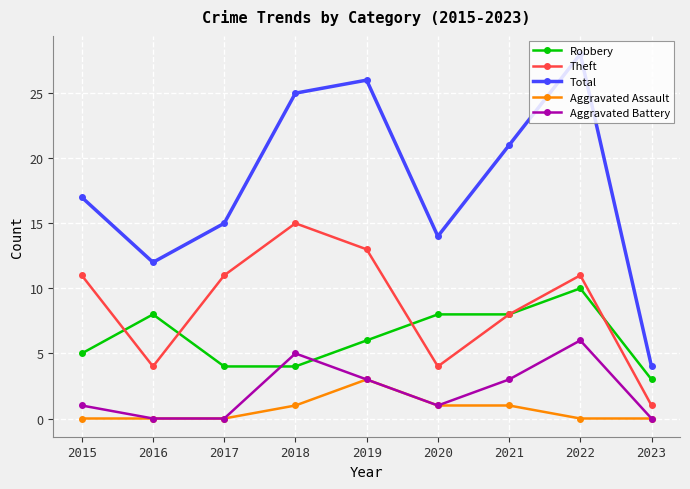

Where is the first local maximum for Theft?

2018